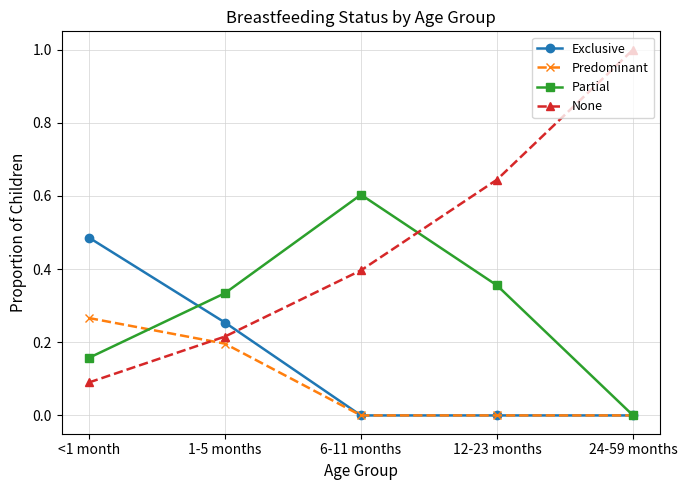

In Partial, how many points are higher than both neighbors (excluding endpoints)?

1